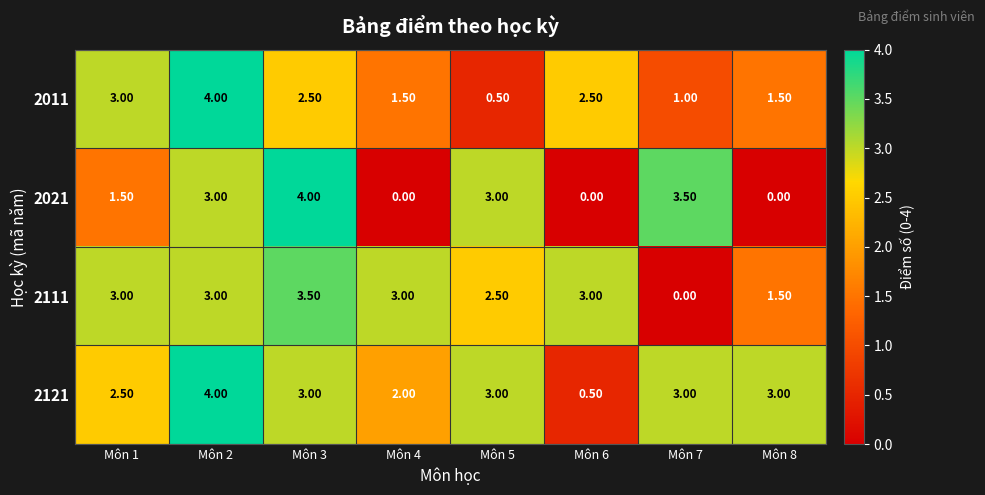

What is the sum of all 2121 values?

21.0